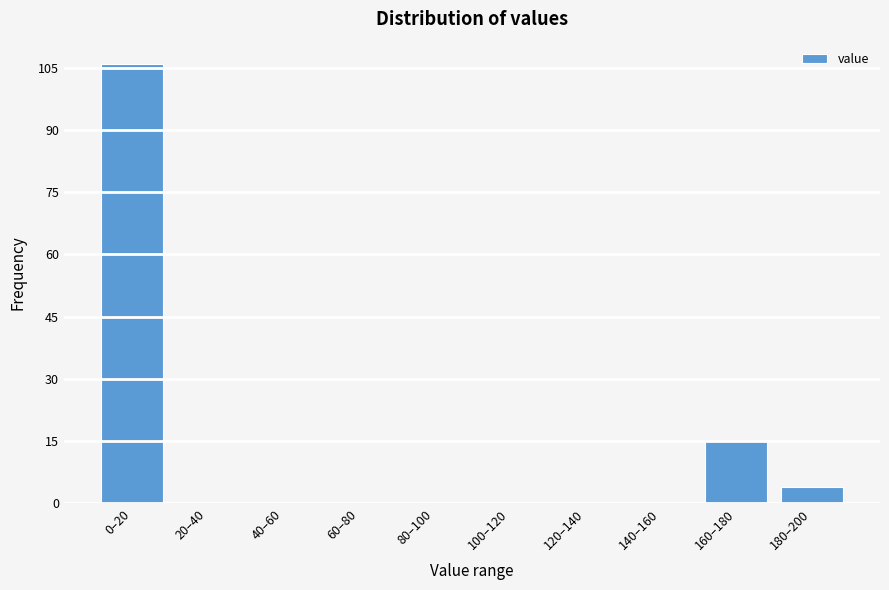

Reading left to right, extract all data points from this chart.

0–20=106	20–40=0	40–60=0	60–80=0	80–100=0	100–120=0	120–140=0	140–160=0	160–180=15	180–200=4